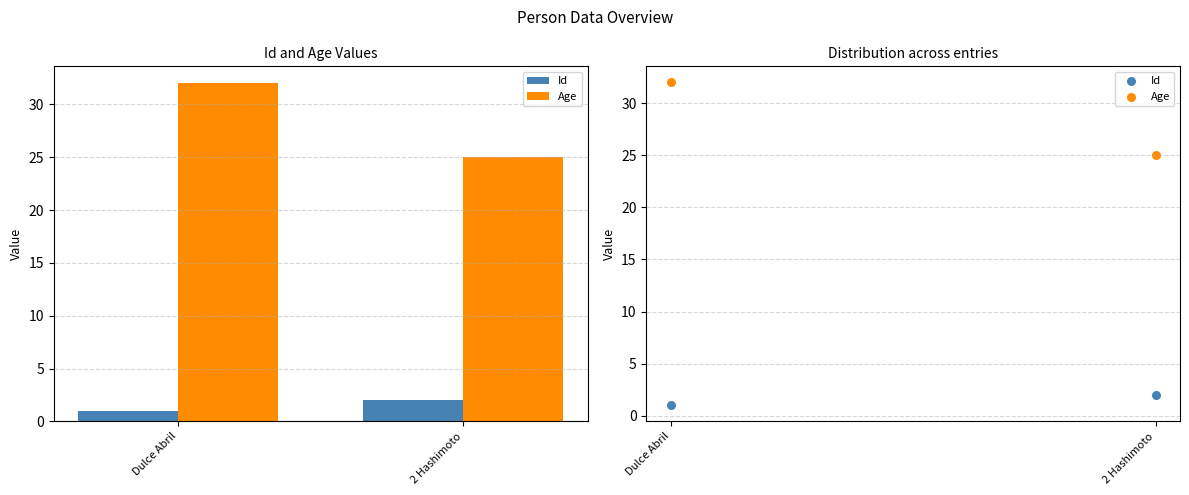

Which series contains the highest Y value?

Age